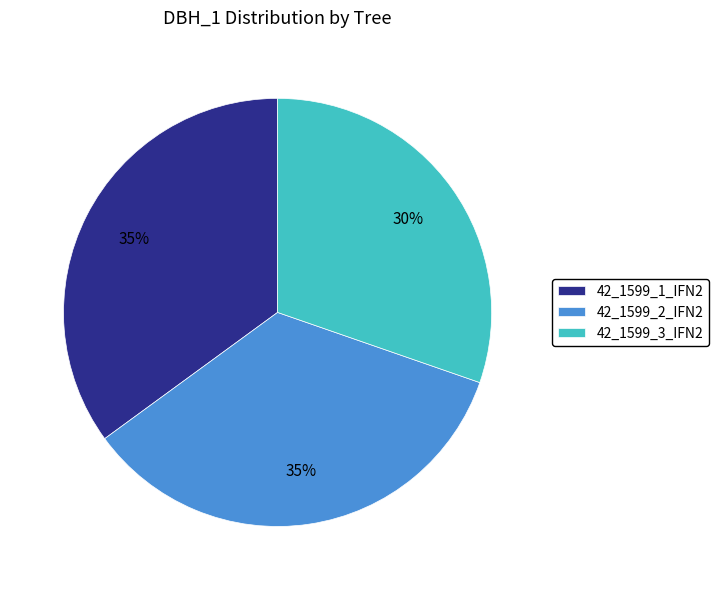

Combined, do 42_1599_1_IFN2 and 42_1599_3_IFN2 account for over 50%?

Yes